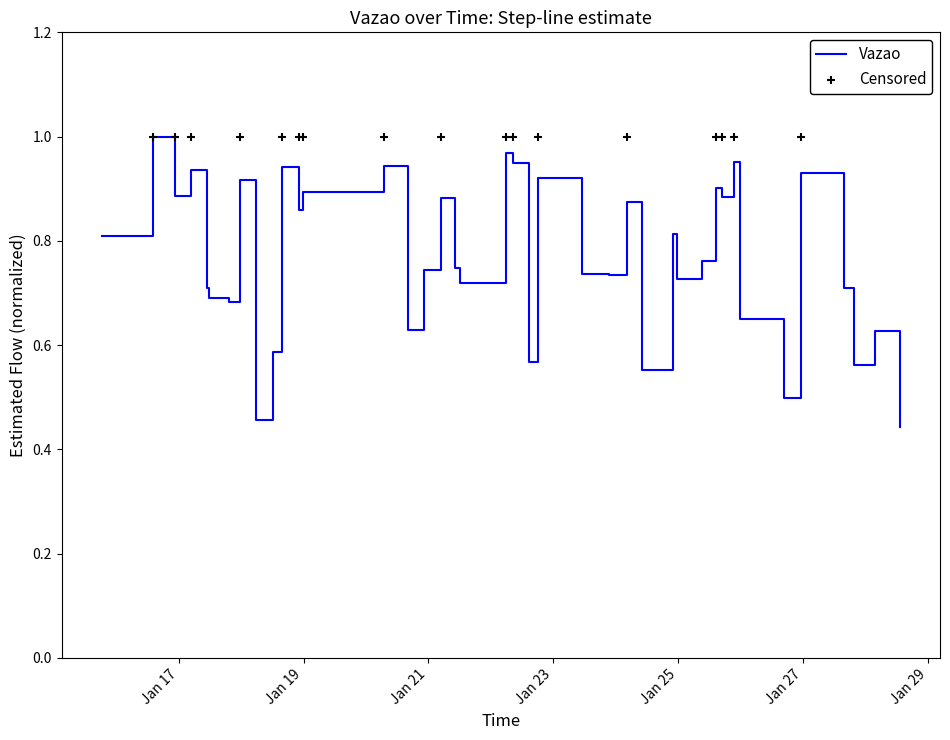

Which has a higher value, 2024-01-15 18:22:48 or 2024-01-23 21:23:02?

2024-01-15 18:22:48